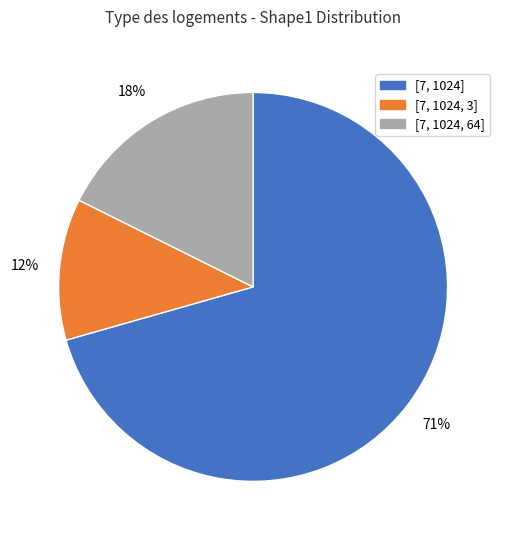

To the nearest percent, what is the difference between the [7, 1024, 3] and [7, 1024, 64] slice percentages?

6%